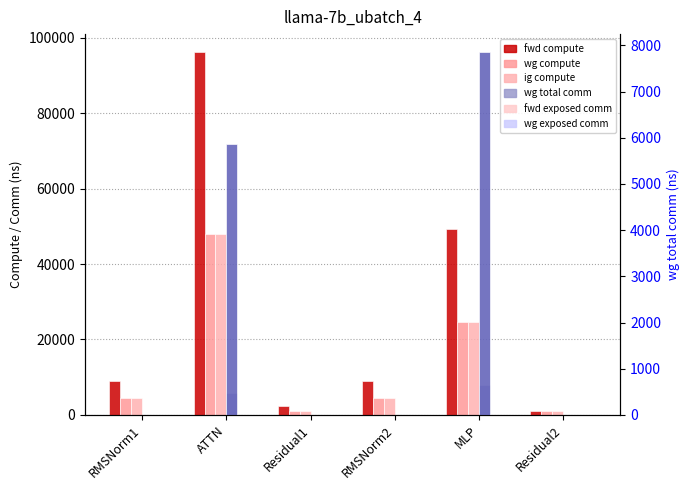

Which series changed the most between Residual1 and Residual2?

fwd compute